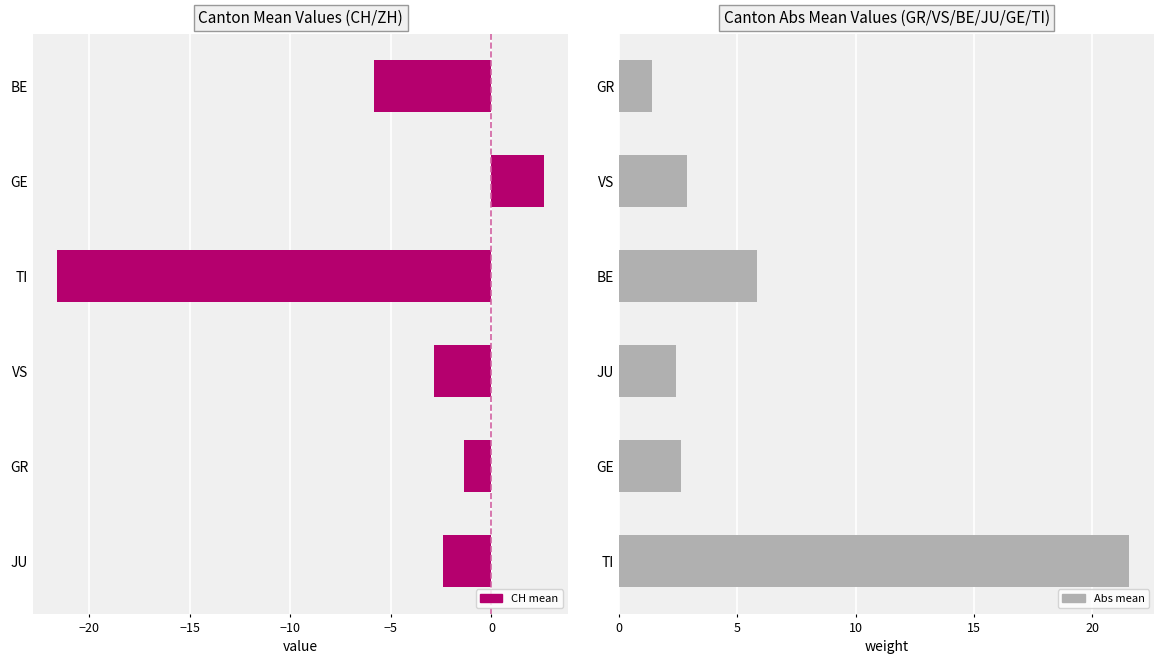

What is the sum of all Abs mean values?

36.7